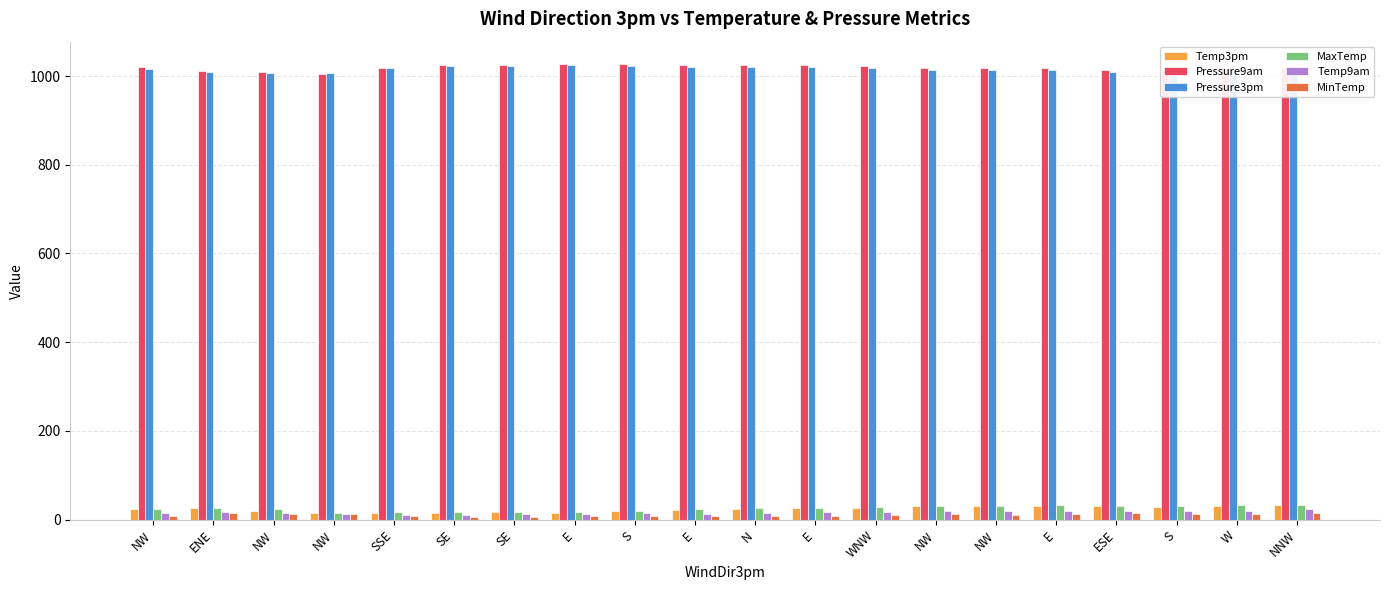

Which series has the largest total across all categories?

Pressure9am